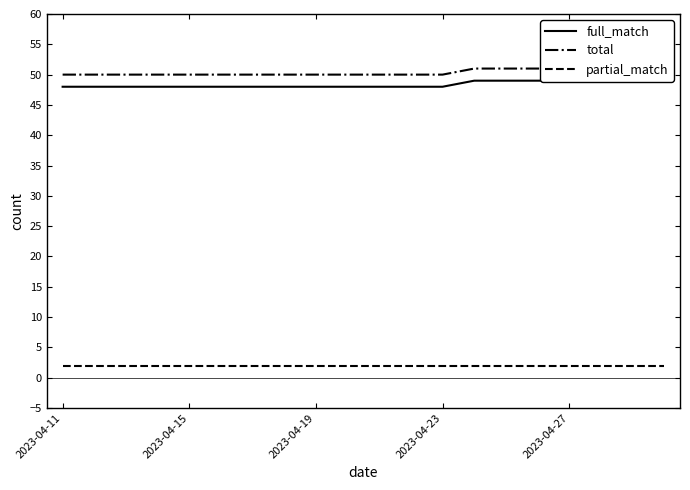

Which series has the largest total across all categories?

total